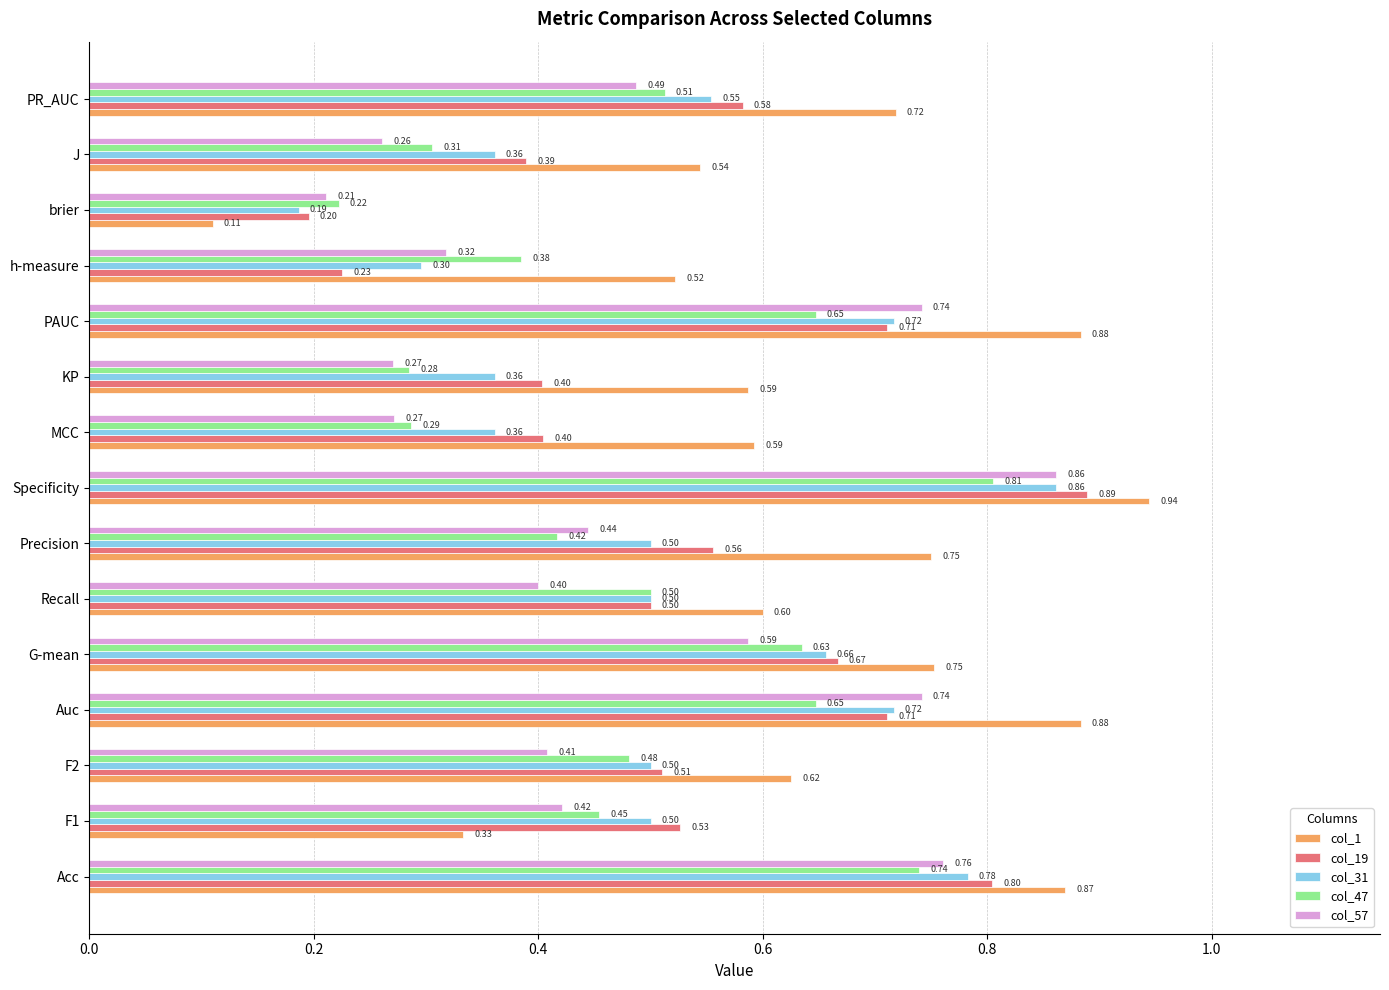

Between G-mean and Recall, which series saw the biggest shift?

col_57